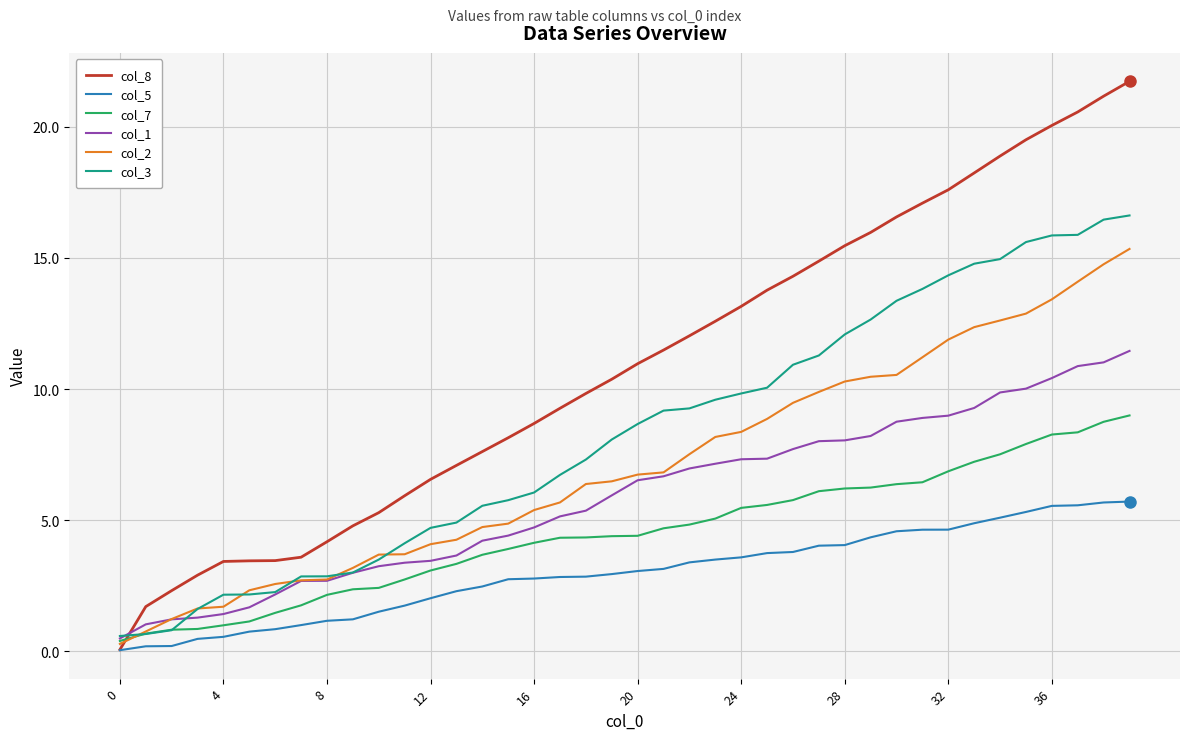

What is the greatest value displayed?

21.7